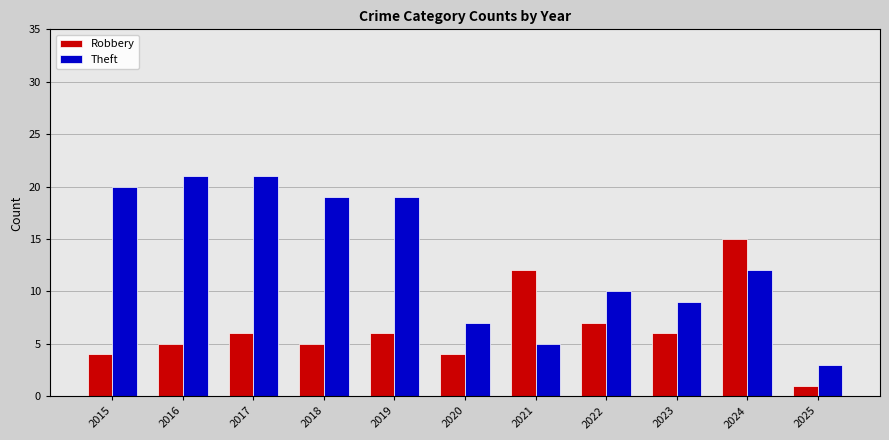

At which label is Theft closest to 12?

2024